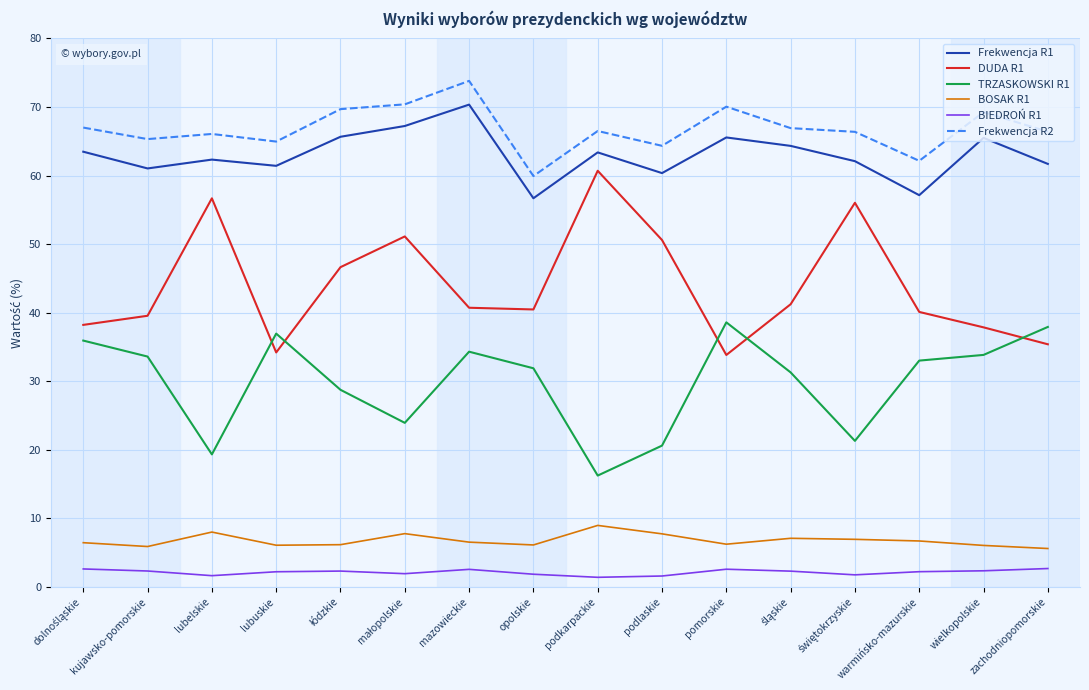

Where do TRZASKOWSKI R1 and DUDA R1 first cross each other?

lubelskie and lubuskie